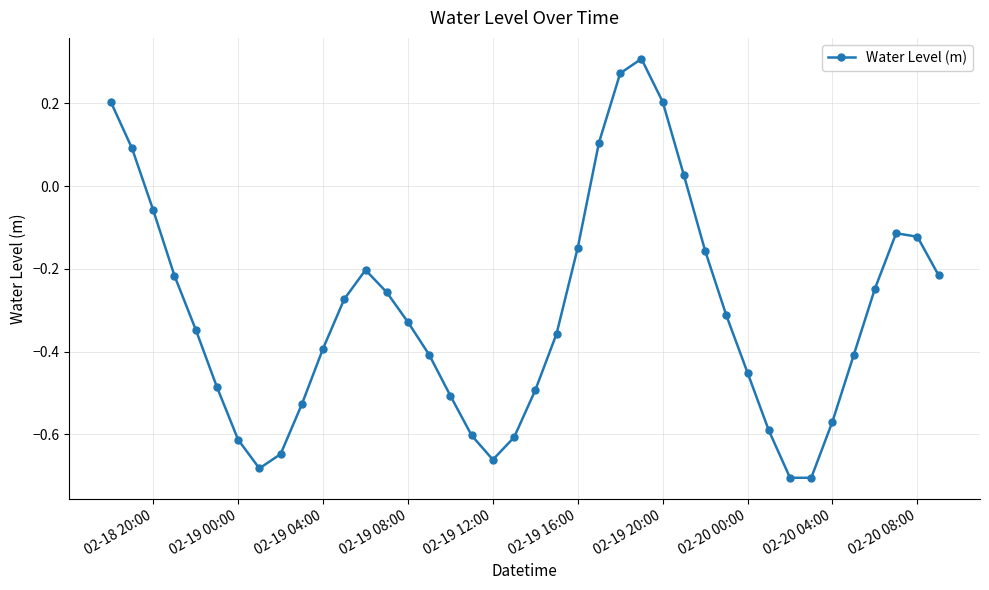

How many values are below 0?

33